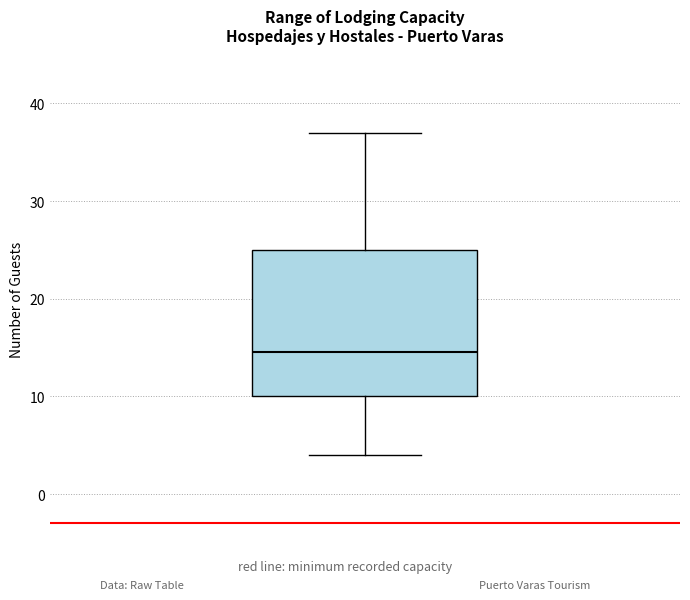

Read this box plot against the y-axis: the position of the median line, the range covered by the box, and the ends of both whiskers. The values are not printed on the chart, so give them approximately, as read against the axis.

median 15, box 10 to 25, whiskers 4 to 37